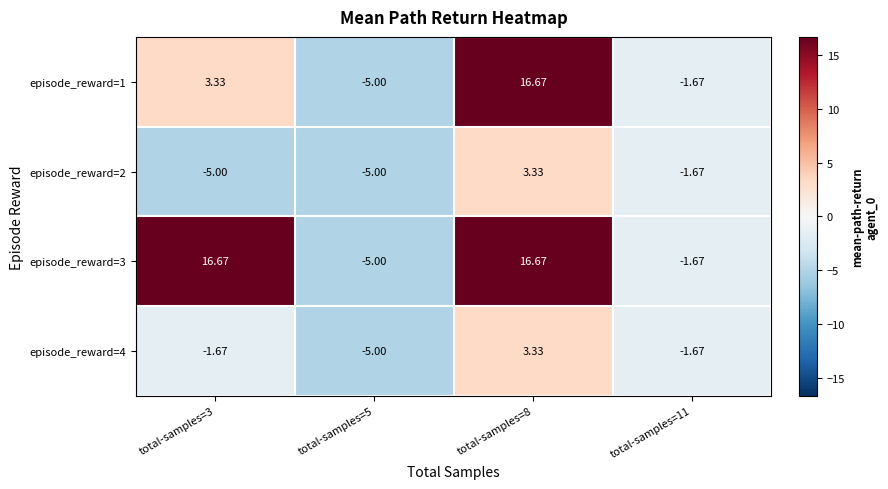

Is the value of episode_reward=2 at total-samples=11 greater than the value of episode_reward=3 at total-samples=3?

No